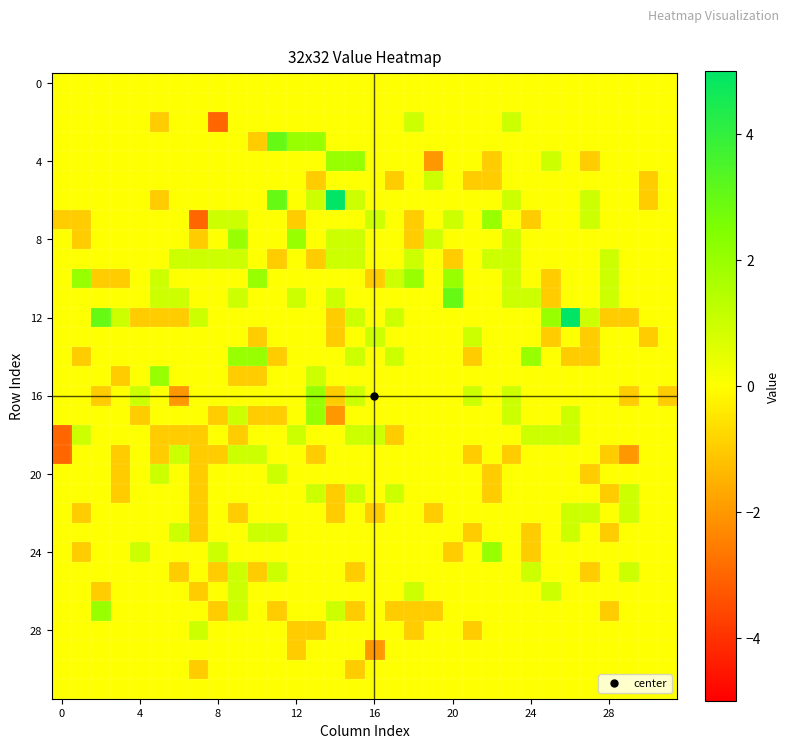

At which category is the sum across all series the highest?

9